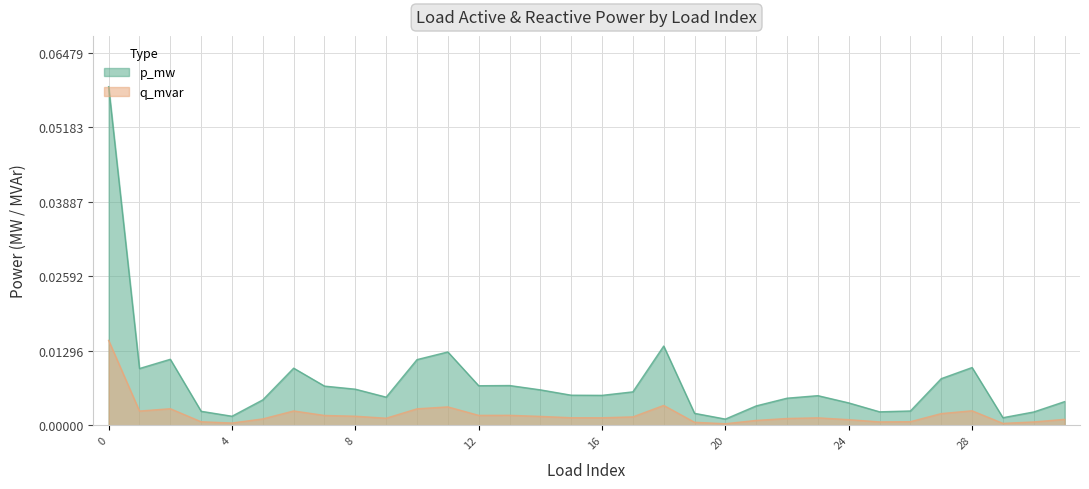

What is the sum of all p_mw values?

0.2